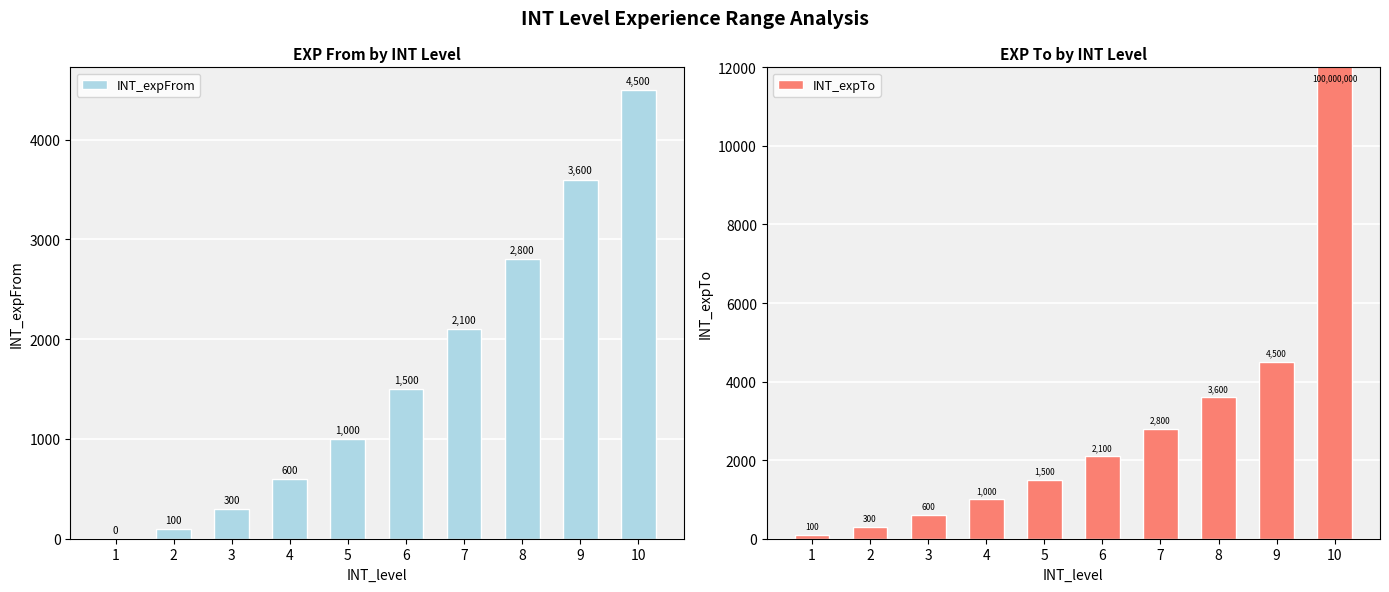

Reading right to left, extract all data points from this chart.

INT_expFrom: 10=4500	9=3600	8=2800	7=2100	6=1500	5=1000	4=600	3=300	2=100	1=0
INT_expTo: 10=100000000	9=4500	8=3600	7=2800	6=2100	5=1500	4=1000	3=600	2=300	1=100